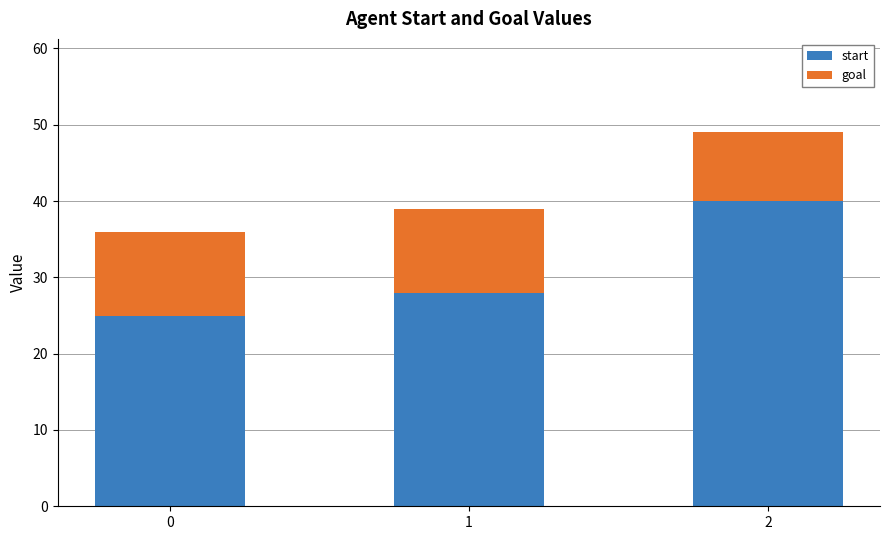

What is the minimum value for start?

25